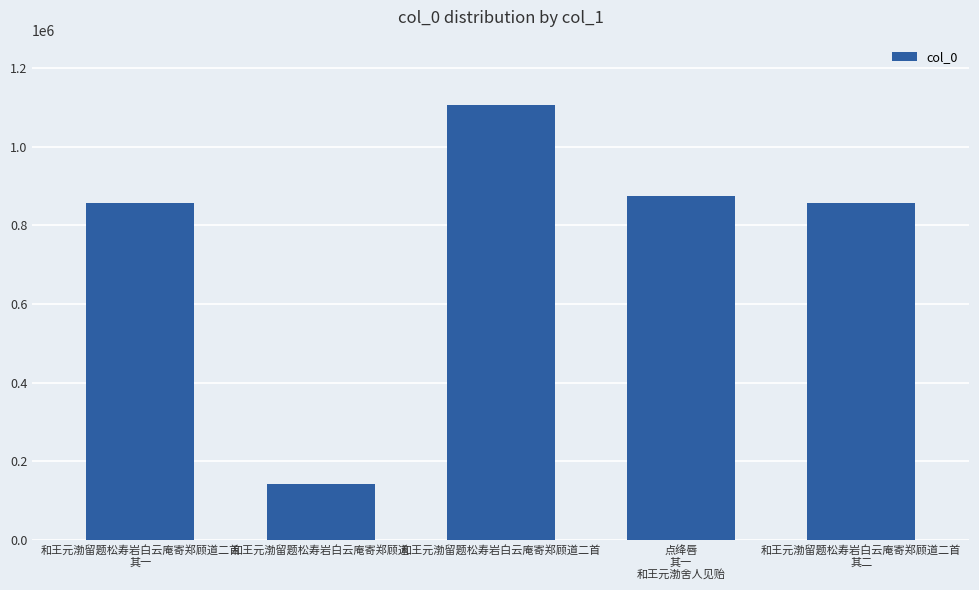

The chart shows a value of 855682 at 和王元渤留题松寿岩白云庵寄郑顾道二首
其二. True or false?

True